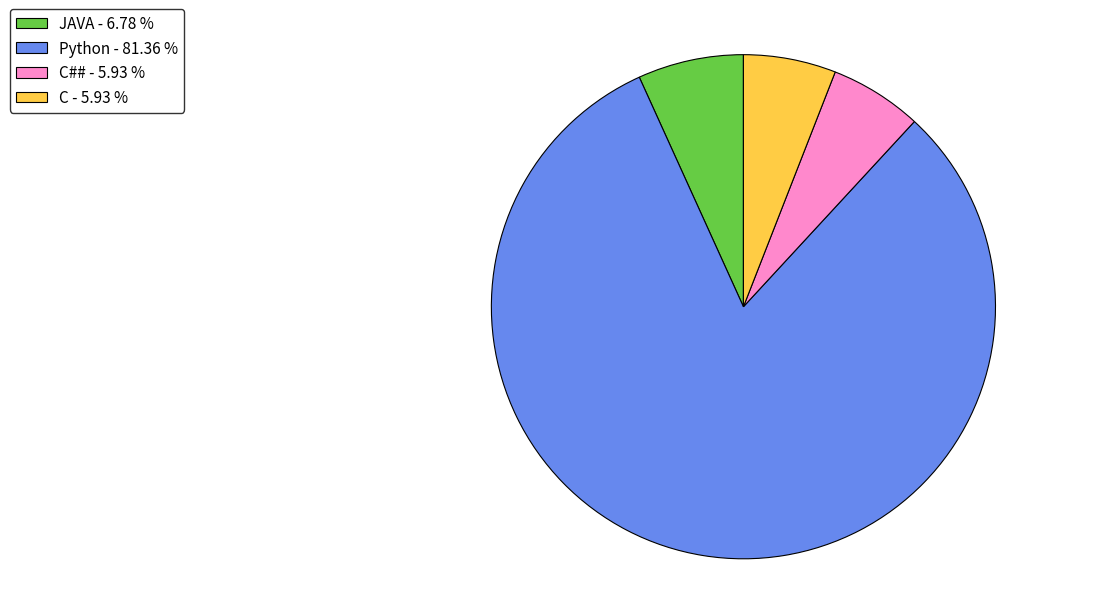

What is the largest slice in the pie chart?

Python - 81.36 %